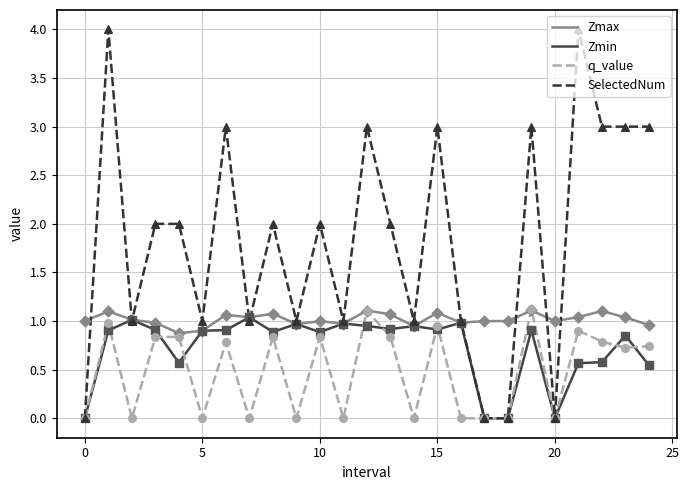

Which series has the widest spread of values?

SelectedNum